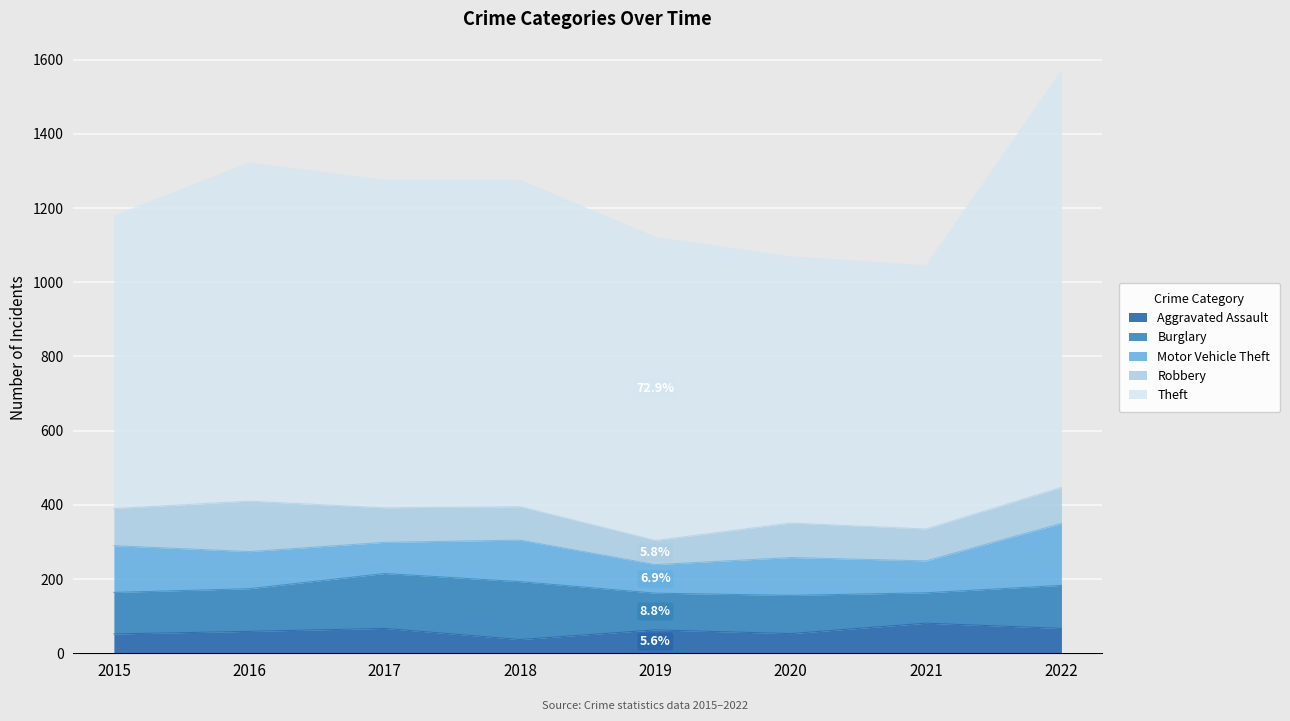

Where is Theft nearest to the value 916?

2016